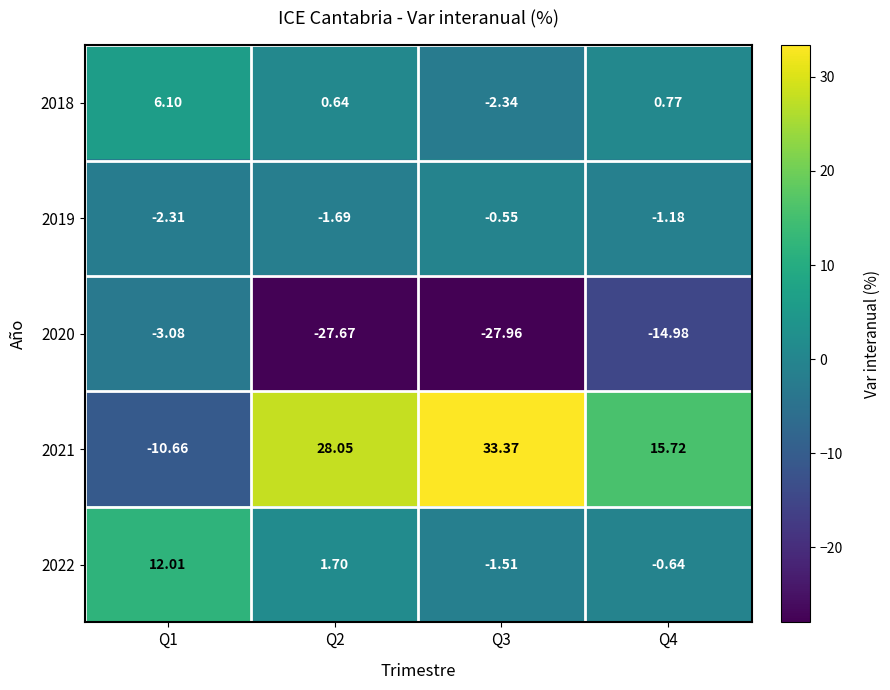

Is the value of 2019 at Q3 greater than the value of 2022 at Q1?

No